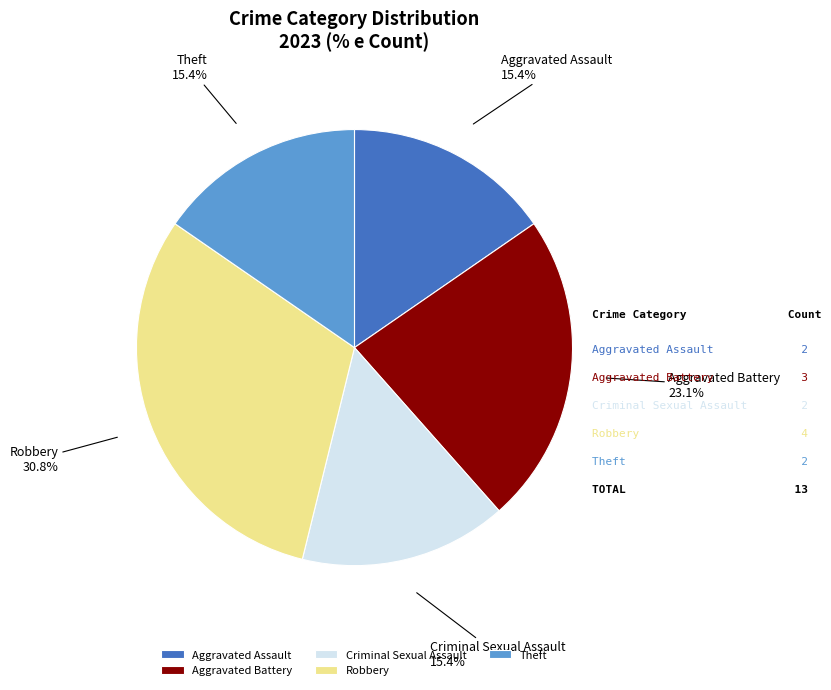

To the nearest percent, what percentage of the pie is Aggravated Battery?

23%